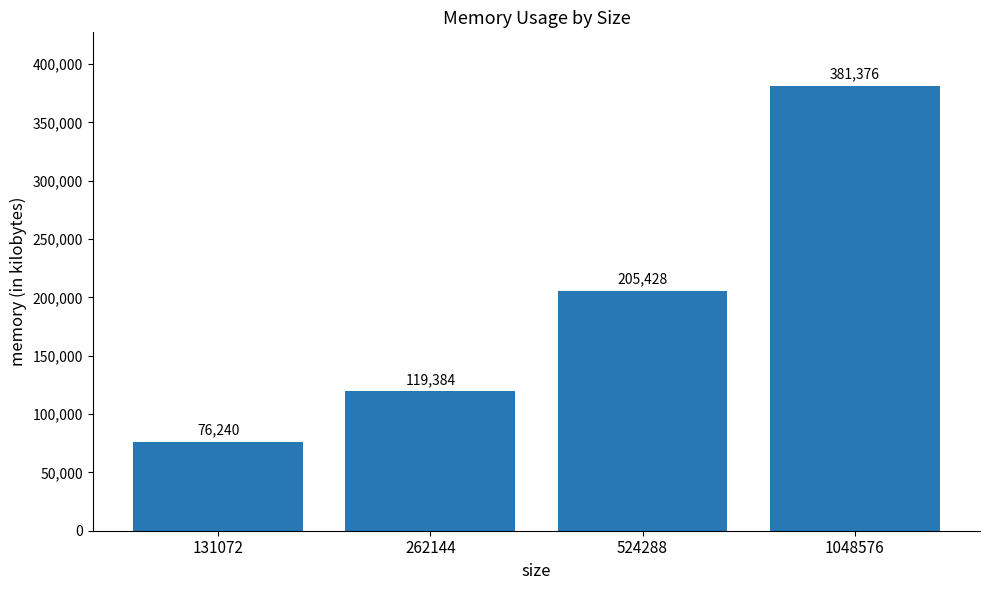

Rank the categories by value from highest to lowest.

1048576, 524288, 262144, 131072